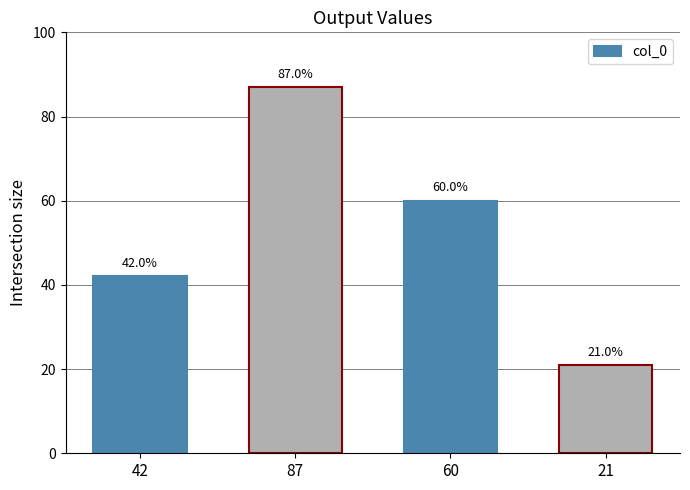

Which category has the lowest value across all series?

21